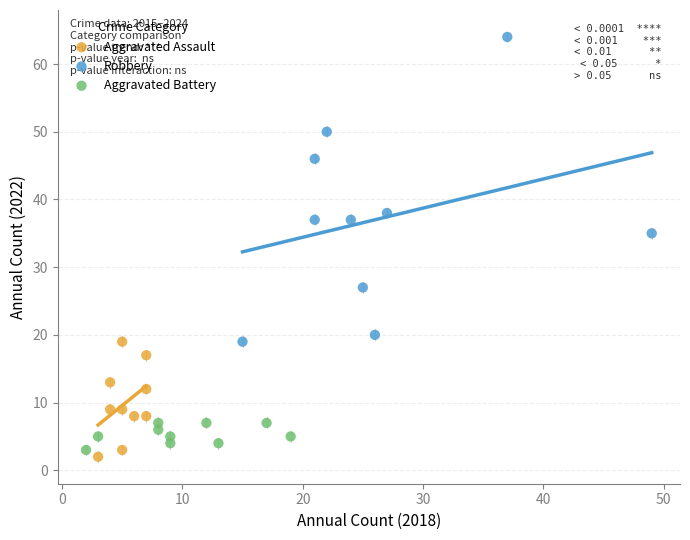

What are all the series names shown in the legend?

Aggravated Assault, Robbery, Aggravated Battery